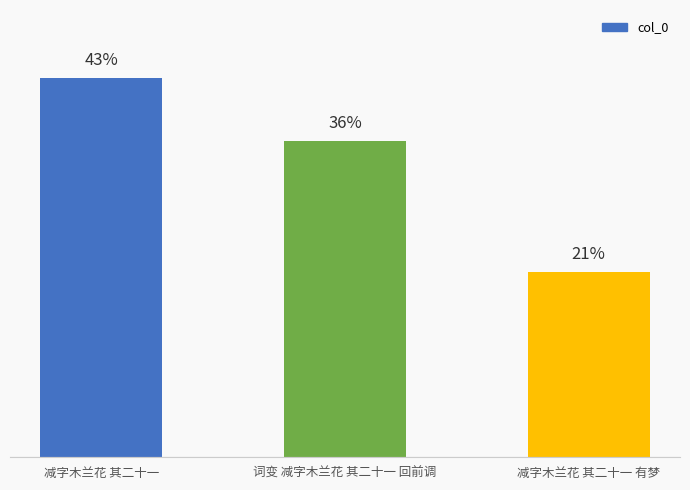

The chart shows a value of 404076 at 词变 减字木兰花 其二十一 回前调. True or false?

False